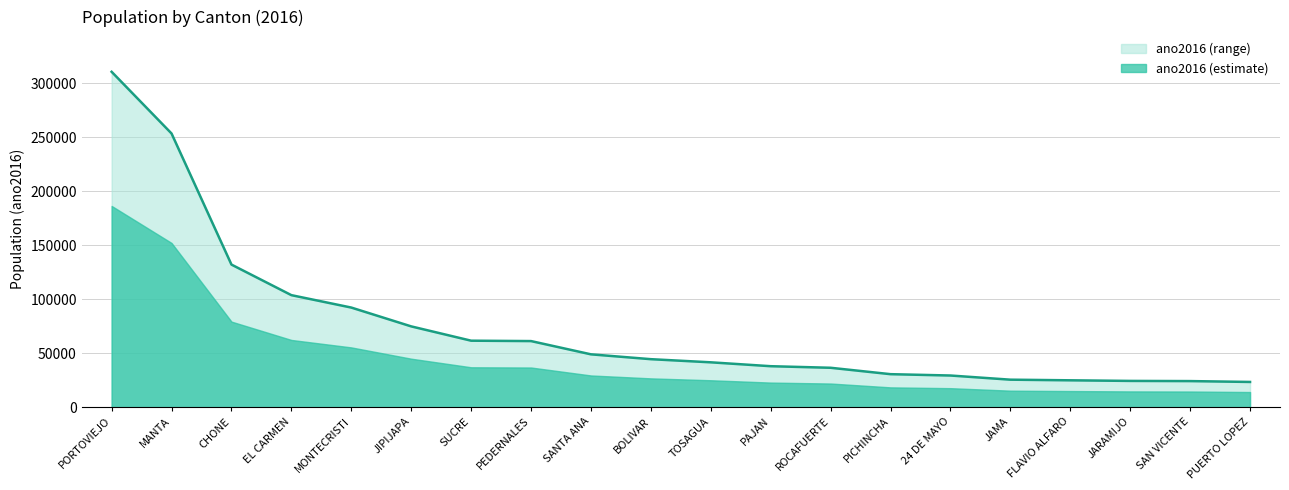

What is the change in value from MONTECRISTI to JARAMIJO?

-67932